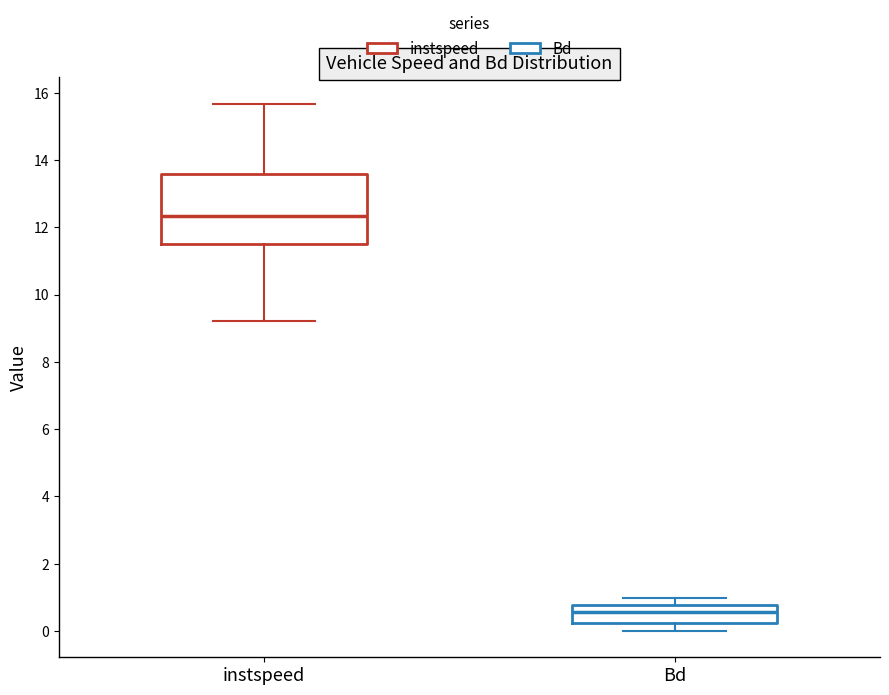

Reading left to right, read every box against the y-axis: the position of its median line, the range the box covers, and the ends of its whiskers. The values are not printed on the chart, so give them approximately, as read against the axis.

instspeed: median 12.4, box 11.6 to 13.6, whiskers 9.2 to 15.6
Bd: median 0.6, box 0.2 to 0.8, whiskers 0.0 to 1.0